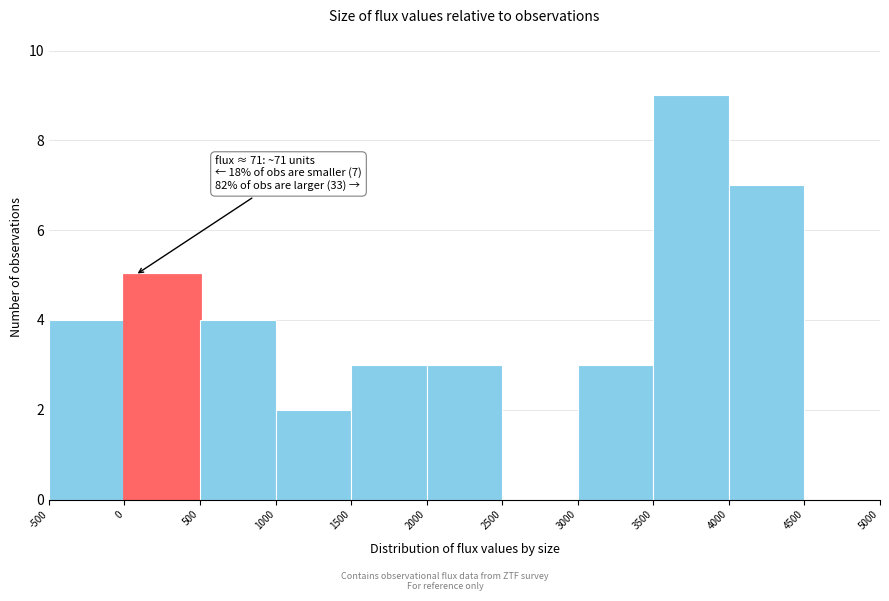

Which range on the x-axis has the tallest bar?

3500 to 4000